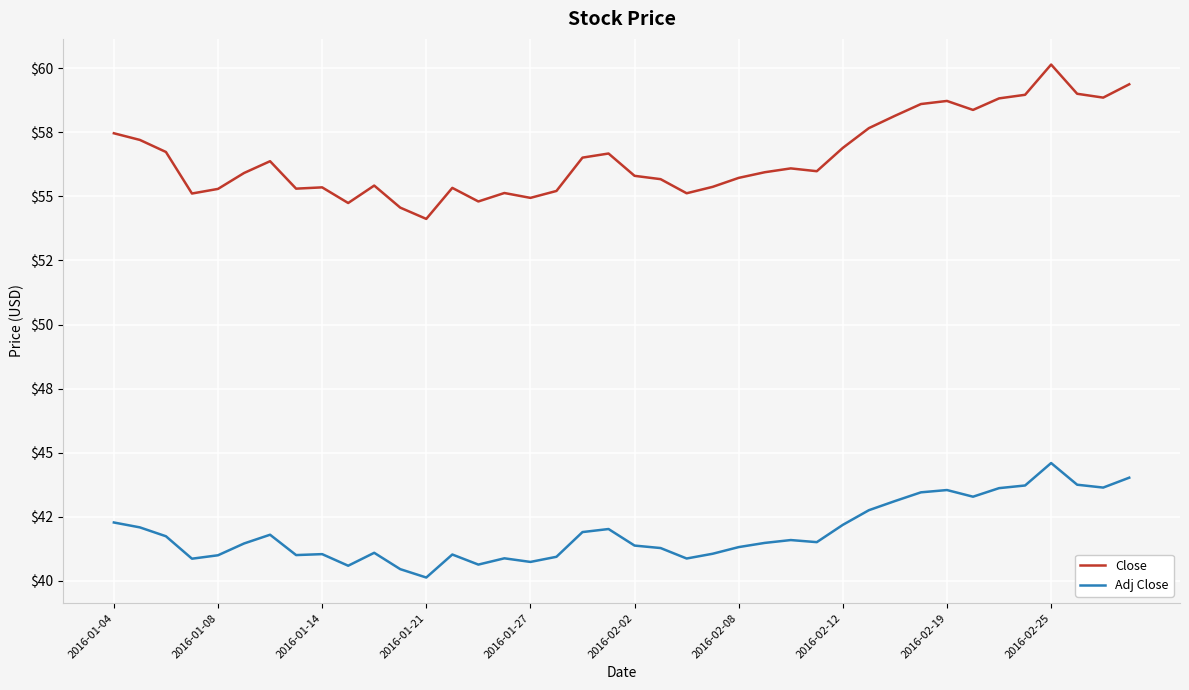

What are all the series names shown in the legend?

Close, Adj Close